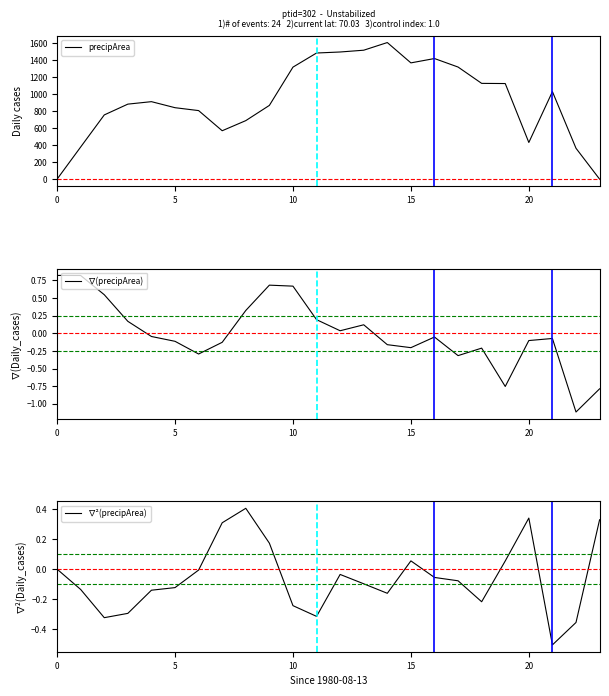

What is the label of the 16th point from the left?

15